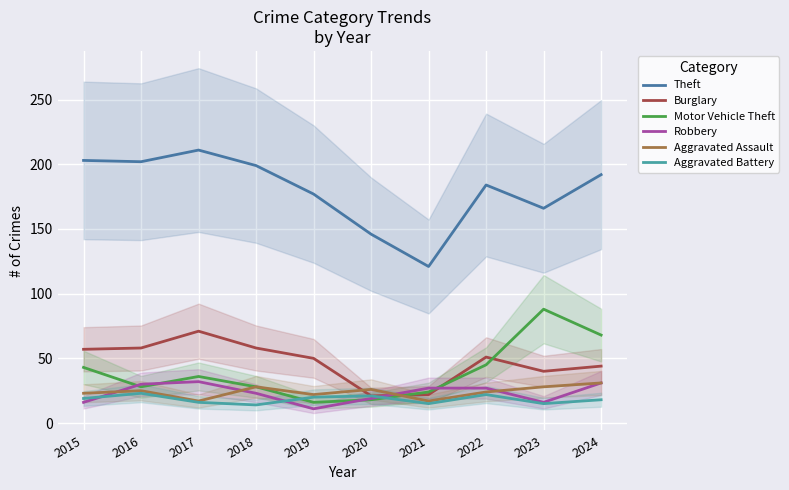

How many data points in Aggravated Assault are less than 25?

5